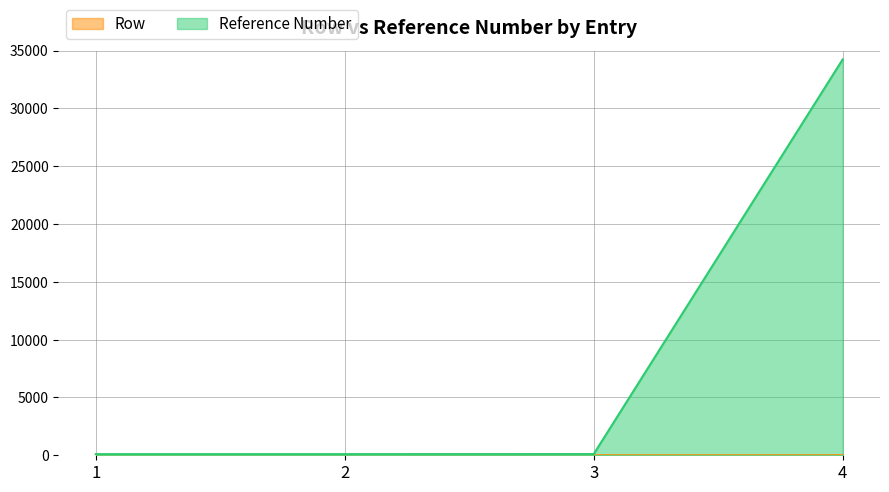

Count the Row values in the range 2 to 4.

3